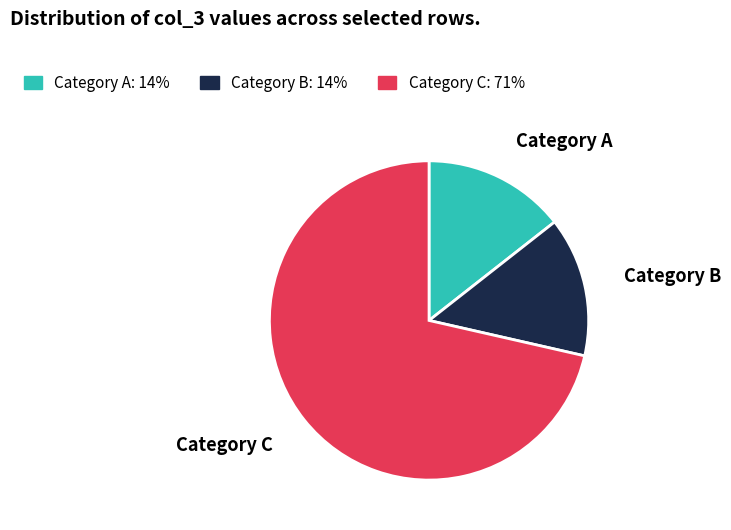

Approximately how many times larger is the value at Category A compared to Category B?

1.0